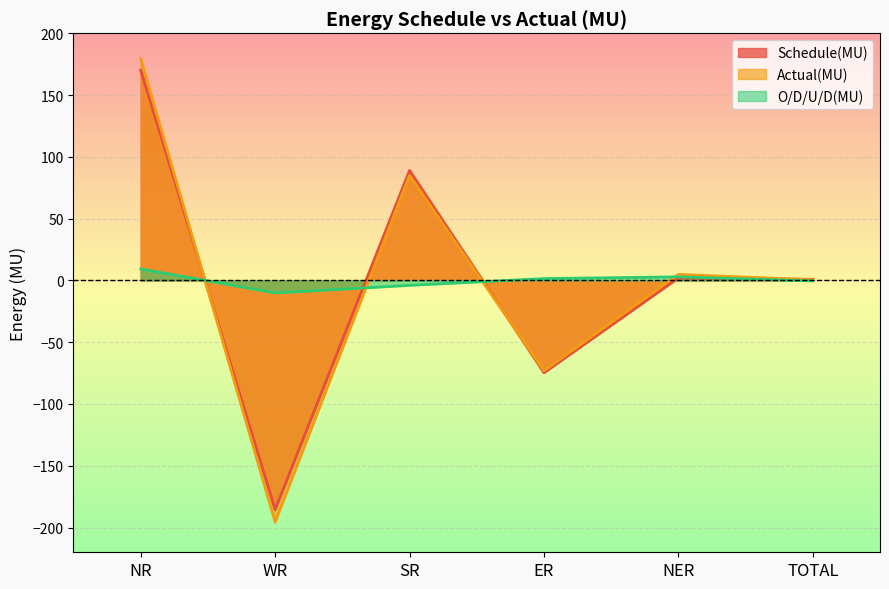

Where does the O/D/U/D(MU) series first go above 1?

NR